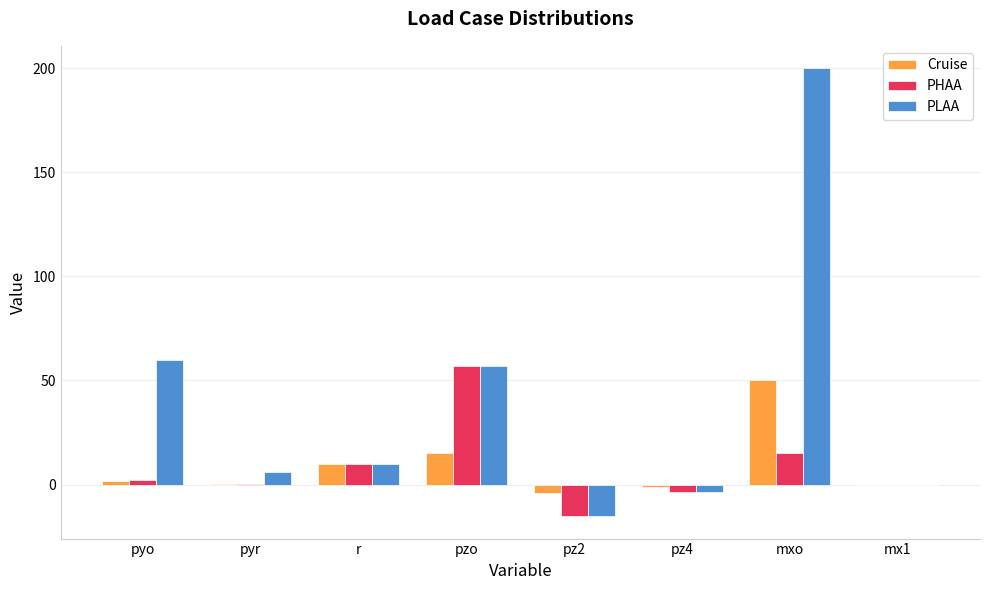

What is the total value across all series at r?

30.0